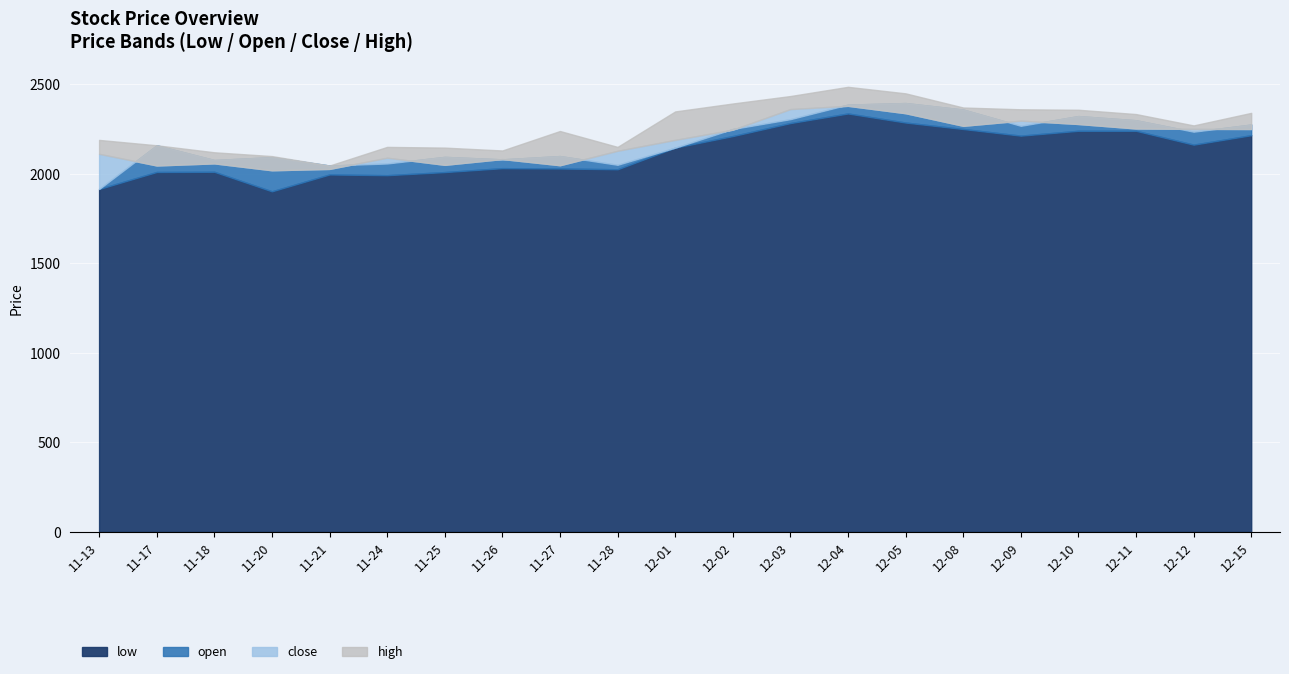

Which series has the widest spread of values?

open